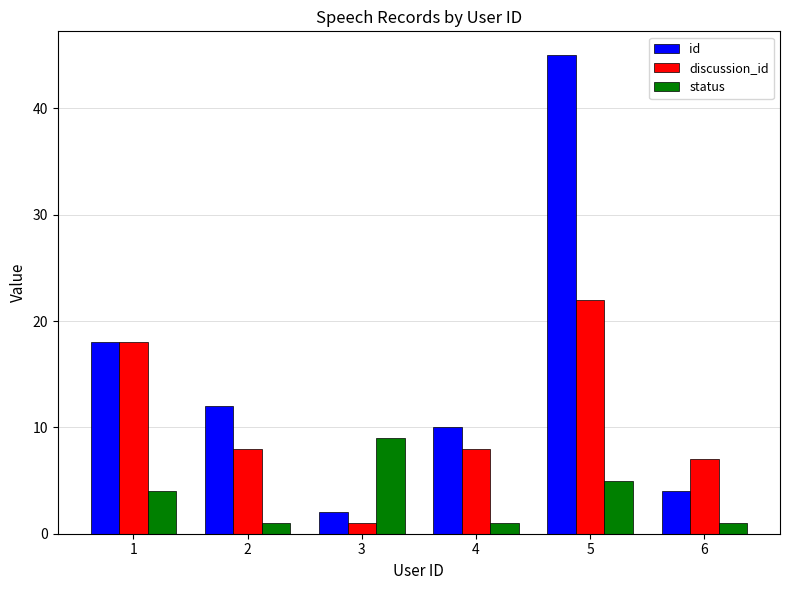

True or false: discussion_id has a value of 12 at 4.

False